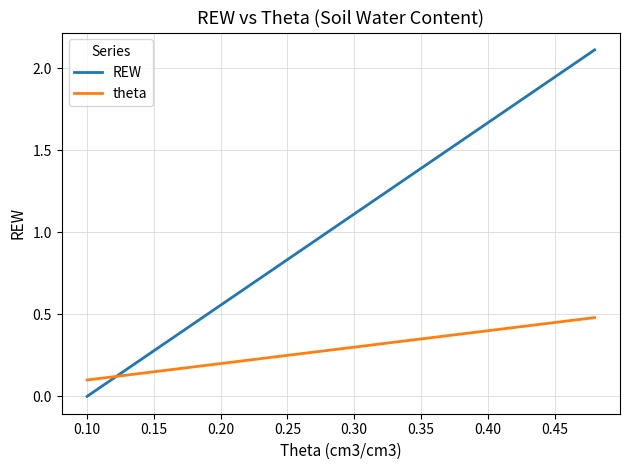

Rank the series by their average value, from lowest to highest.

theta, REW